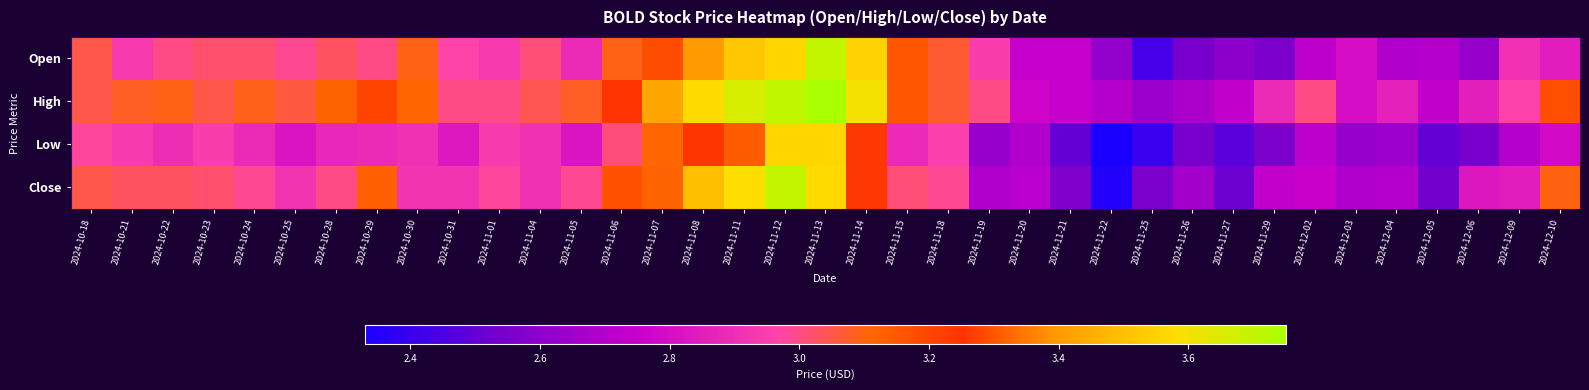

What is the total value across all series at 2024-12-10?

12.0